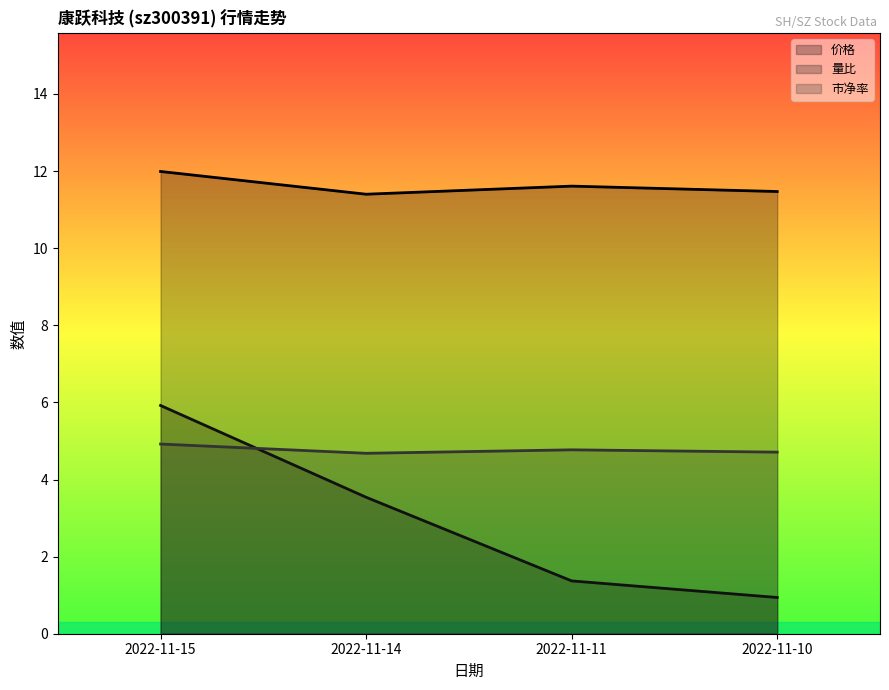

At how many categories does at least one series exceed 9?

4